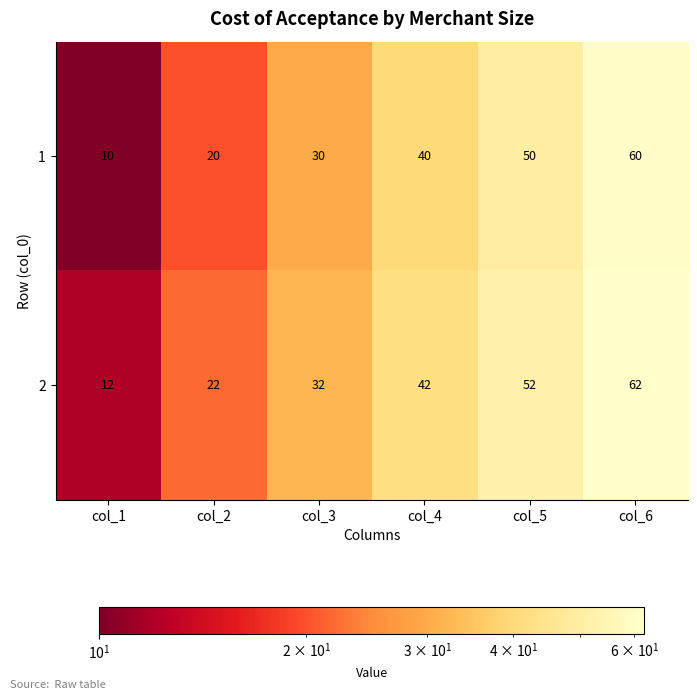

True or false: 1 has a value of 10 at col_1.

True